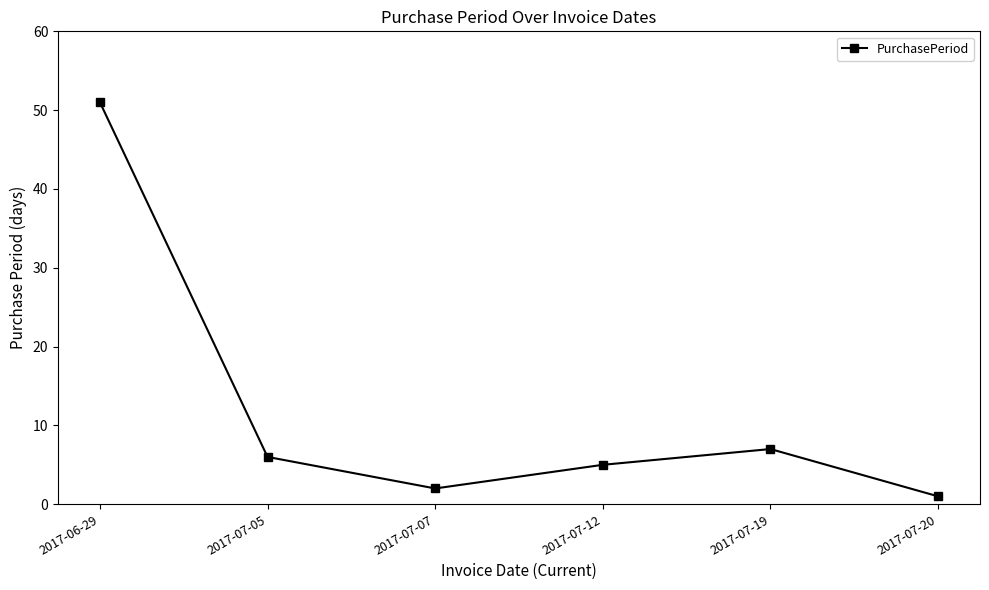

Where is the first local minimum?

2017-07-07